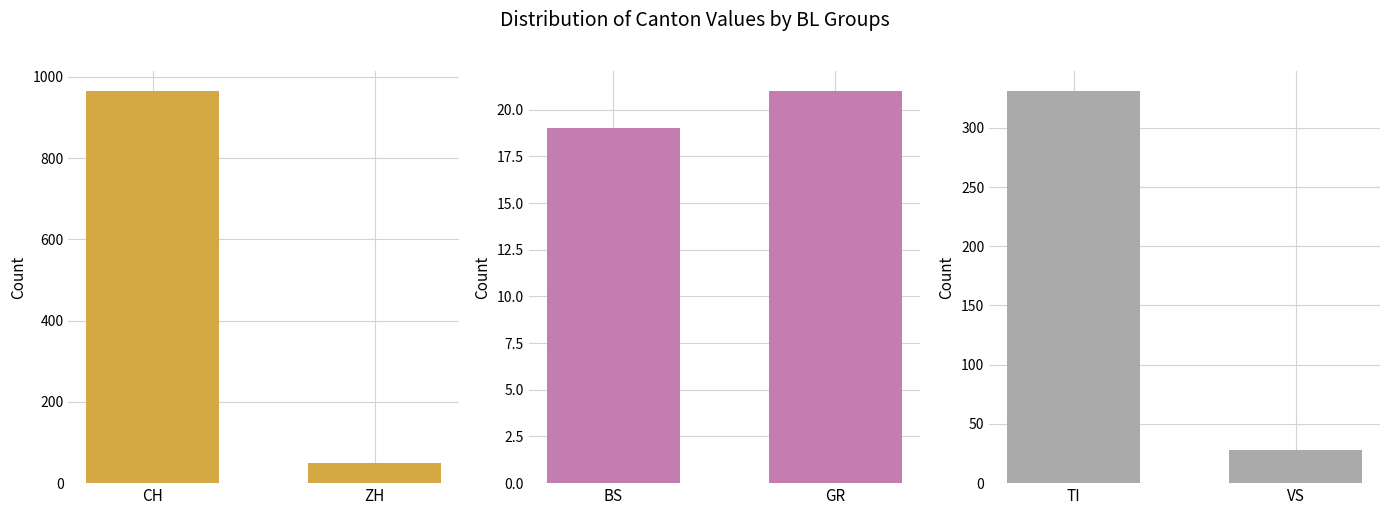

Between CH and ZH, which series saw the biggest shift?

CH & ZH